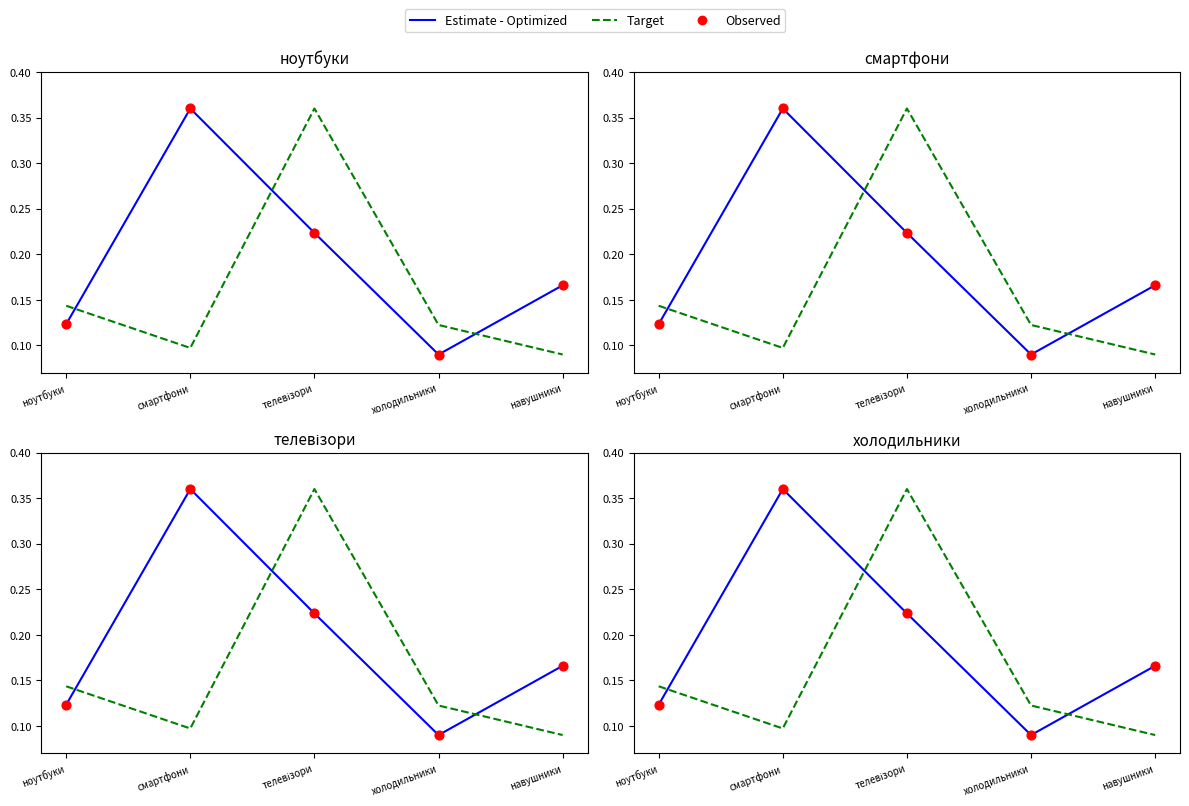

What is the total value across all series at смартфони?

0.8